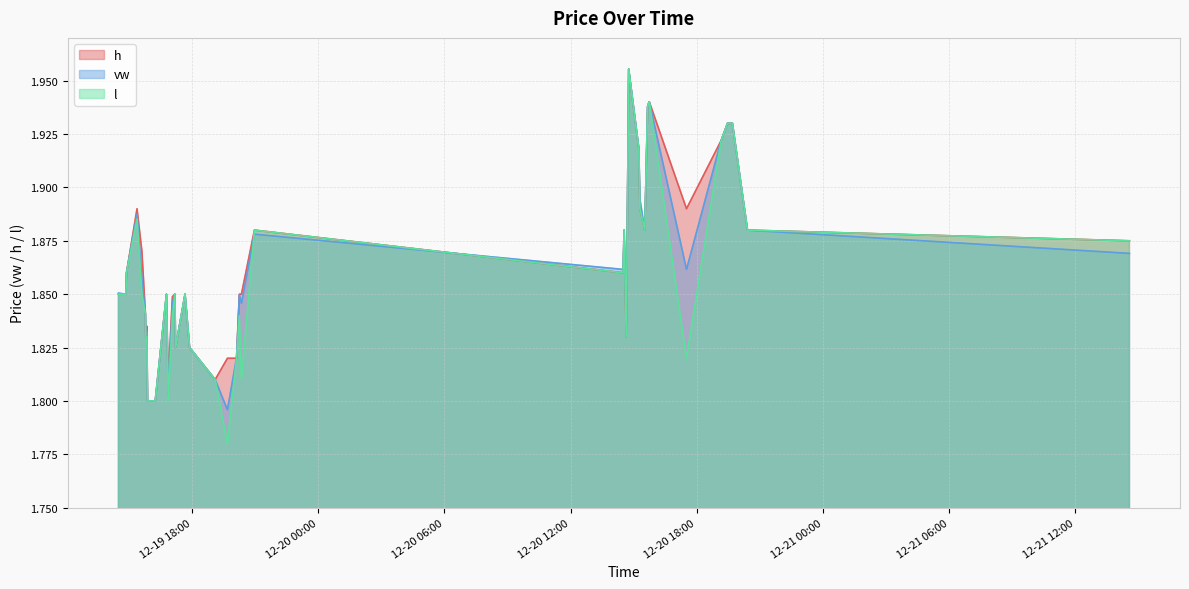

The value of vw at 2023-12-19 20:21 is 1.8. True or false?

True